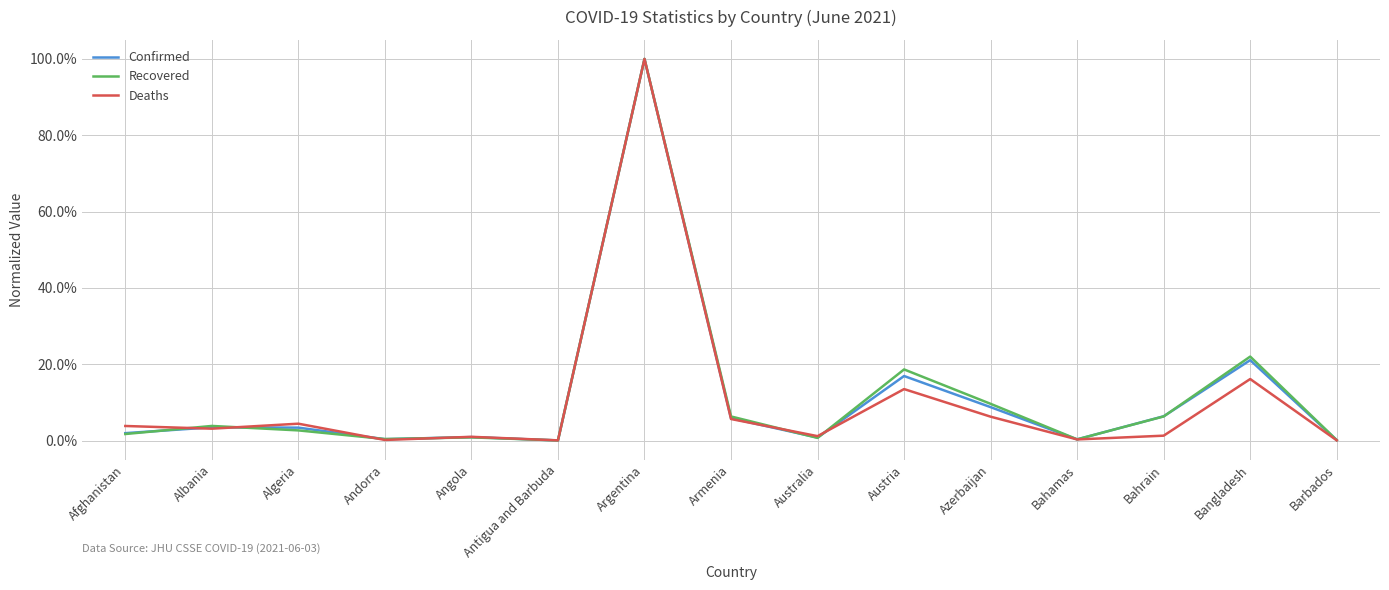

Does the chart have visible grid lines?

Yes